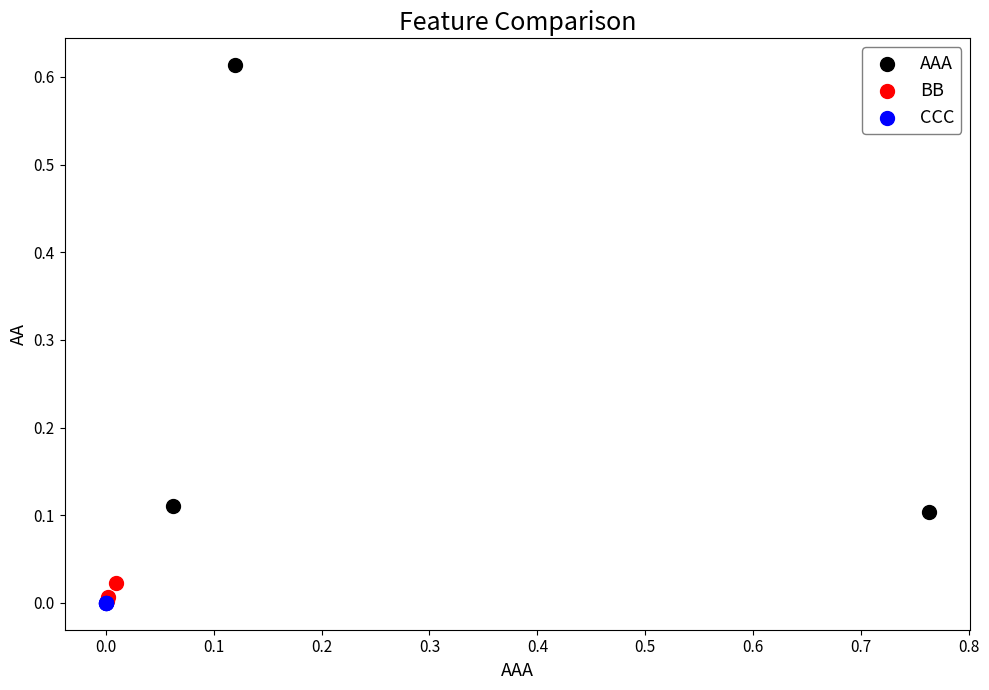

Which series has the widest spread of Y values?

AAA